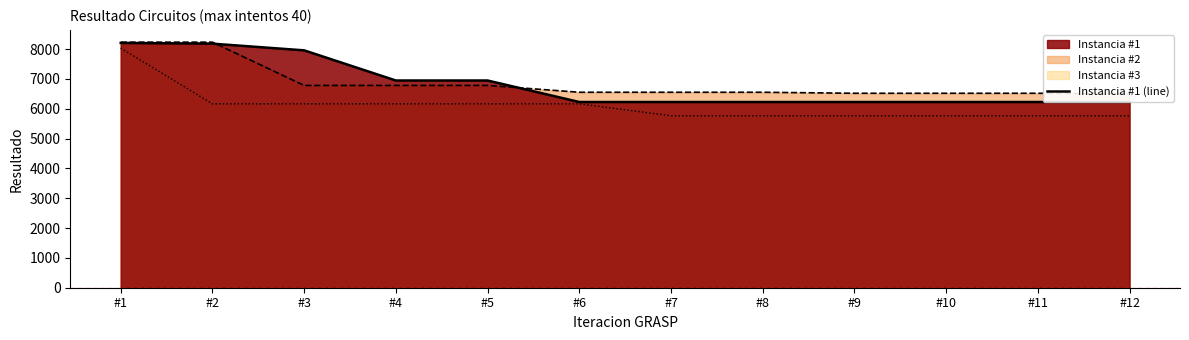

What is the value of the 8th point from the left?

6226